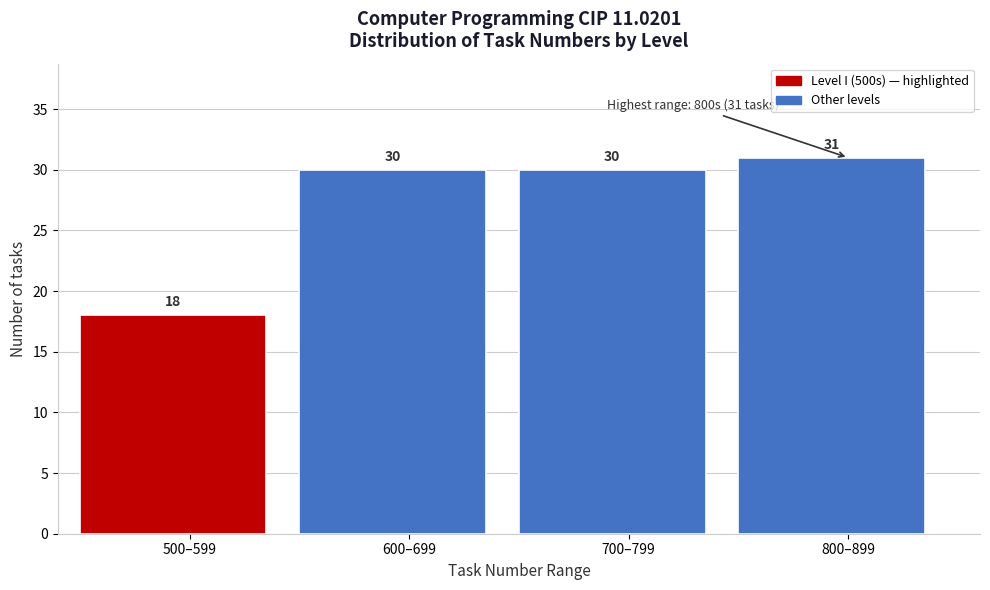

Reading left to right, transcribe all the data shown in this chart.

18	30	30	31